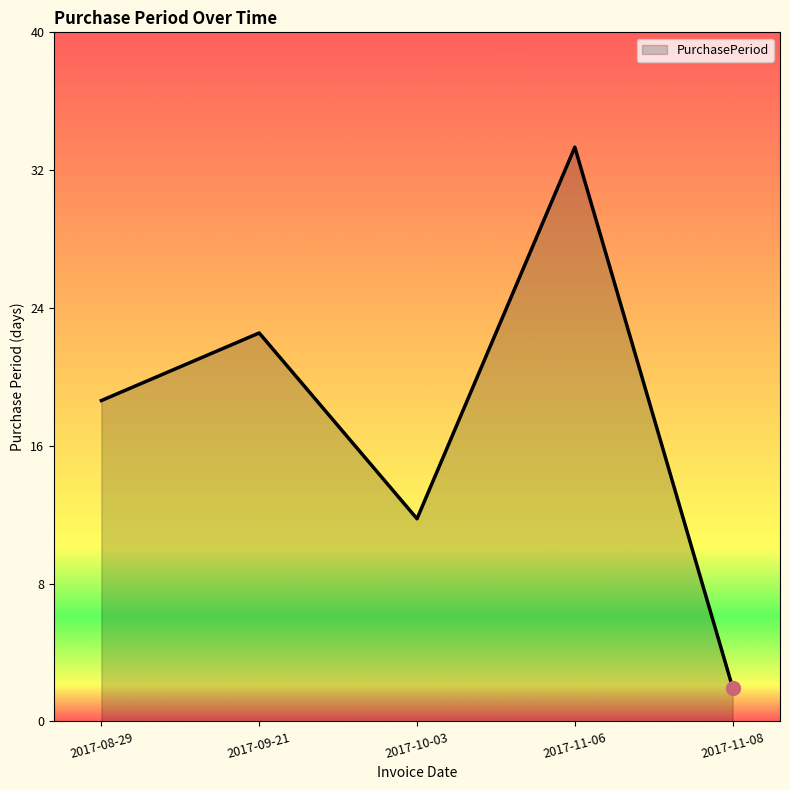

What is the ratio of the value at 2017-10-03 to the value at 2017-08-29?

0.6